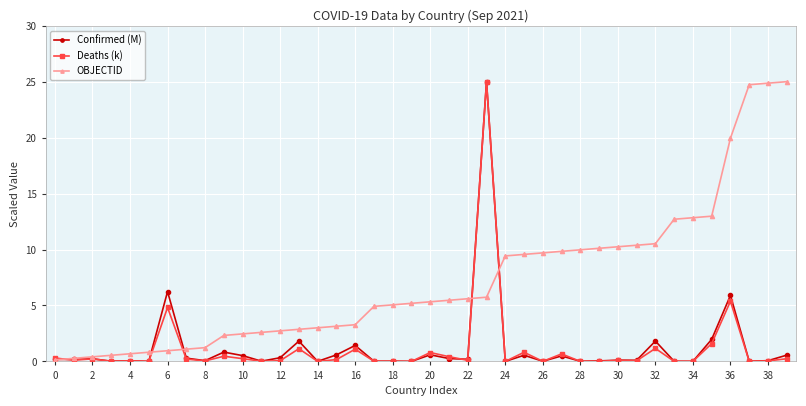

True or false: Confirmed (M) and Deaths (k) cross at least once.

True